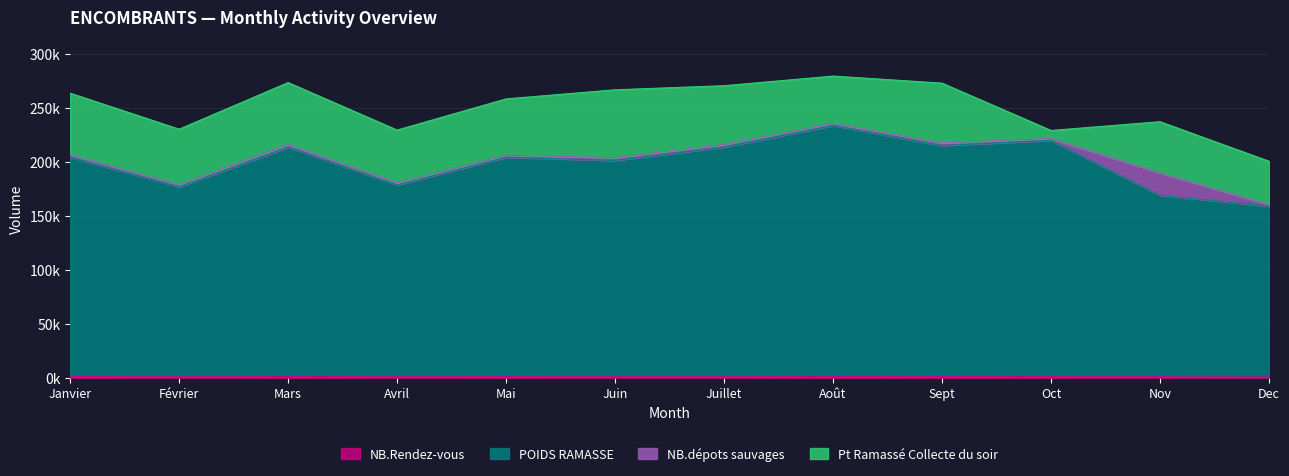

Where is the first local minimum for POIDS RAMASSE?

Février